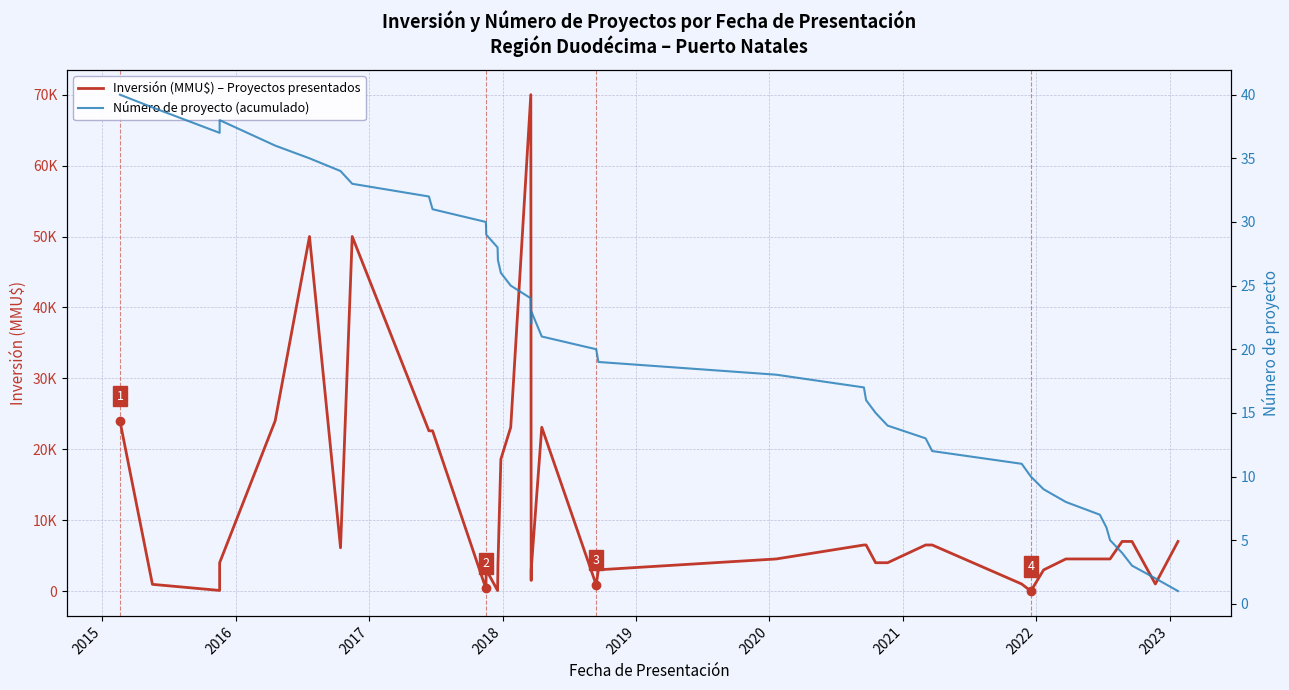

Does the chart have visible grid lines?

Yes